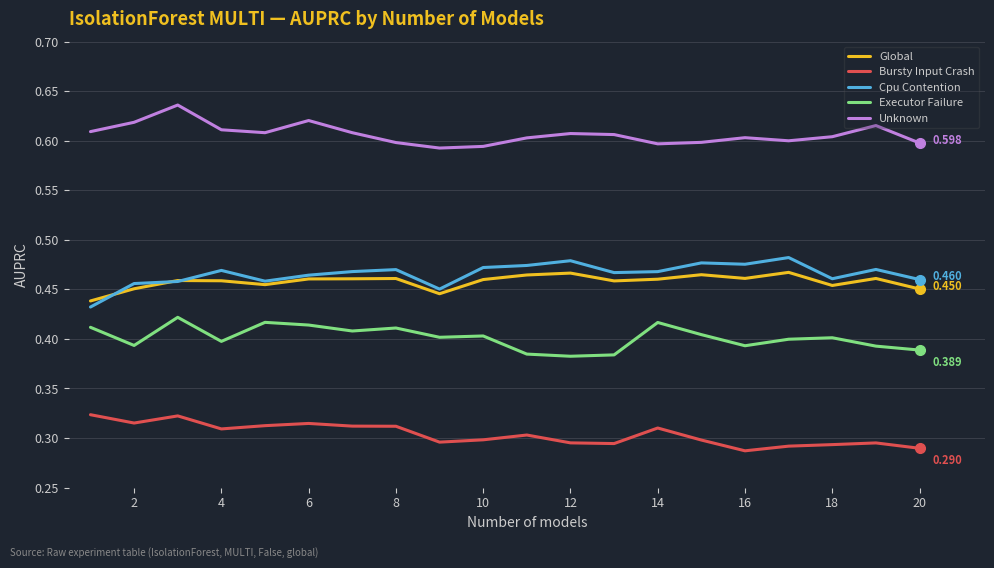

Which series has the largest total across all categories?

Unknown